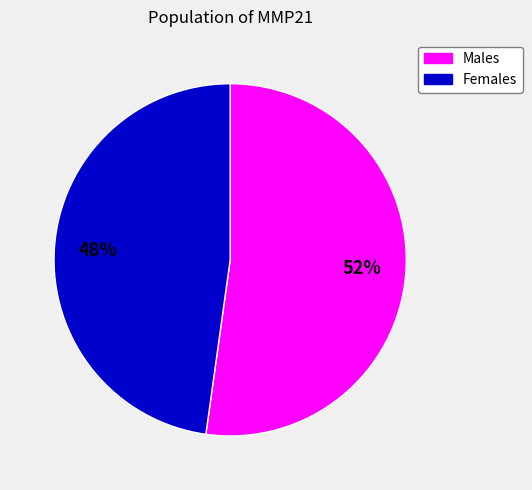

Does any single category account for the majority?

Yes